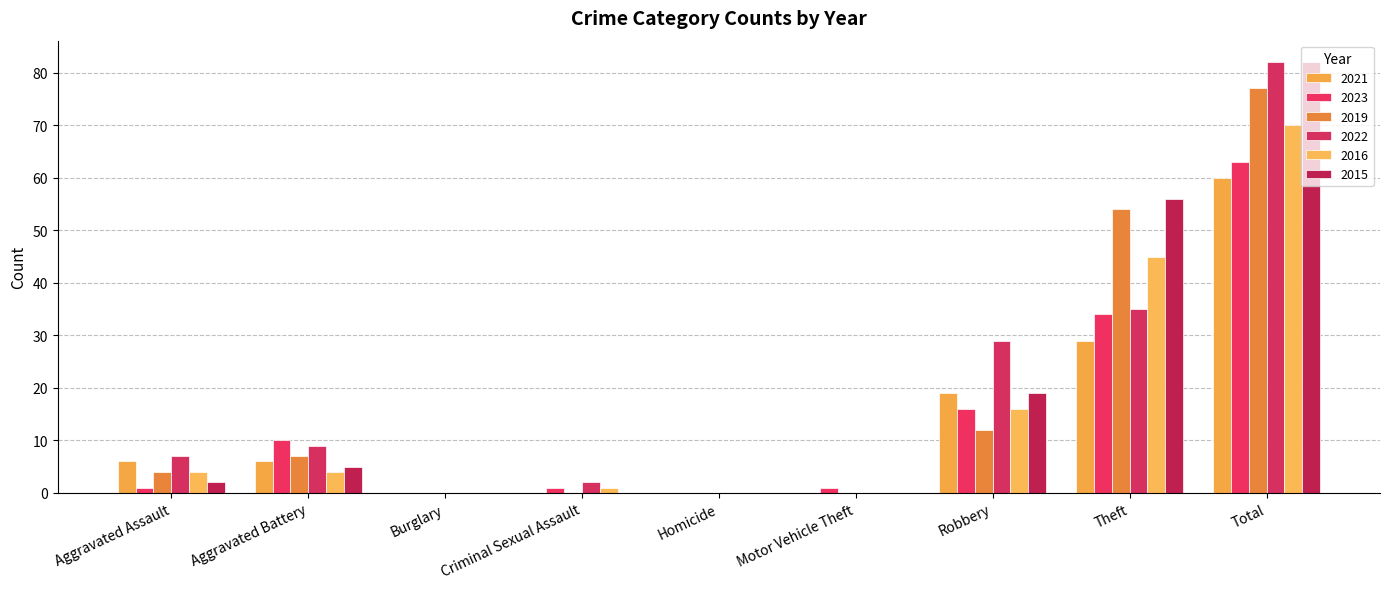

Count the number of data series in this chart.

6